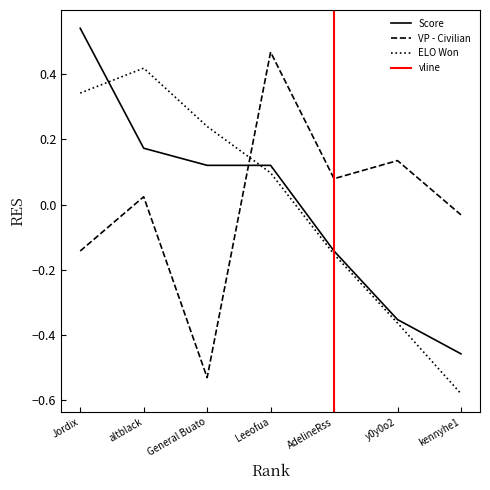

Reading right to left, transcribe all the data shown in this chart.

Score: kennyhe1=-0.5	y0y0o2=-0.4	AdelineRss=-0.1	Leeofua=0.1	General Buato=0.1	altblack=0.2	Jordix=0.5
VP - Civilian: kennyhe1=-0.0	y0y0o2=0.1	AdelineRss=0.1	Leeofua=0.5	General Buato=-0.5	altblack=0.0	Jordix=-0.1
ELO Won: kennyhe1=-0.6	y0y0o2=-0.4	AdelineRss=-0.2	Leeofua=0.1	General Buato=0.2	altblack=0.4	Jordix=0.3